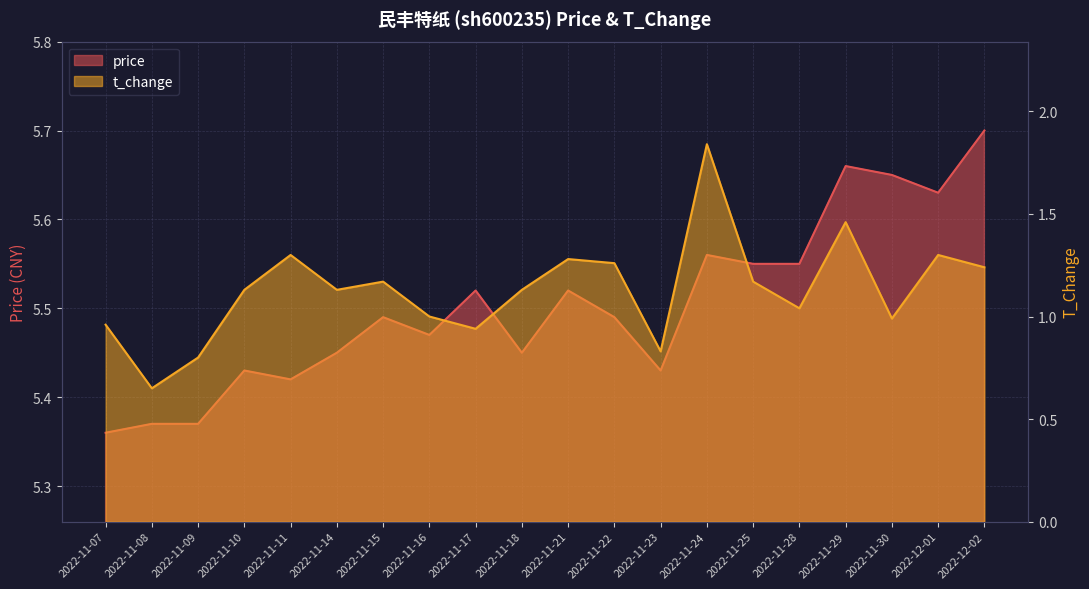

What is the total value across all series at 2022-11-09?

6.2